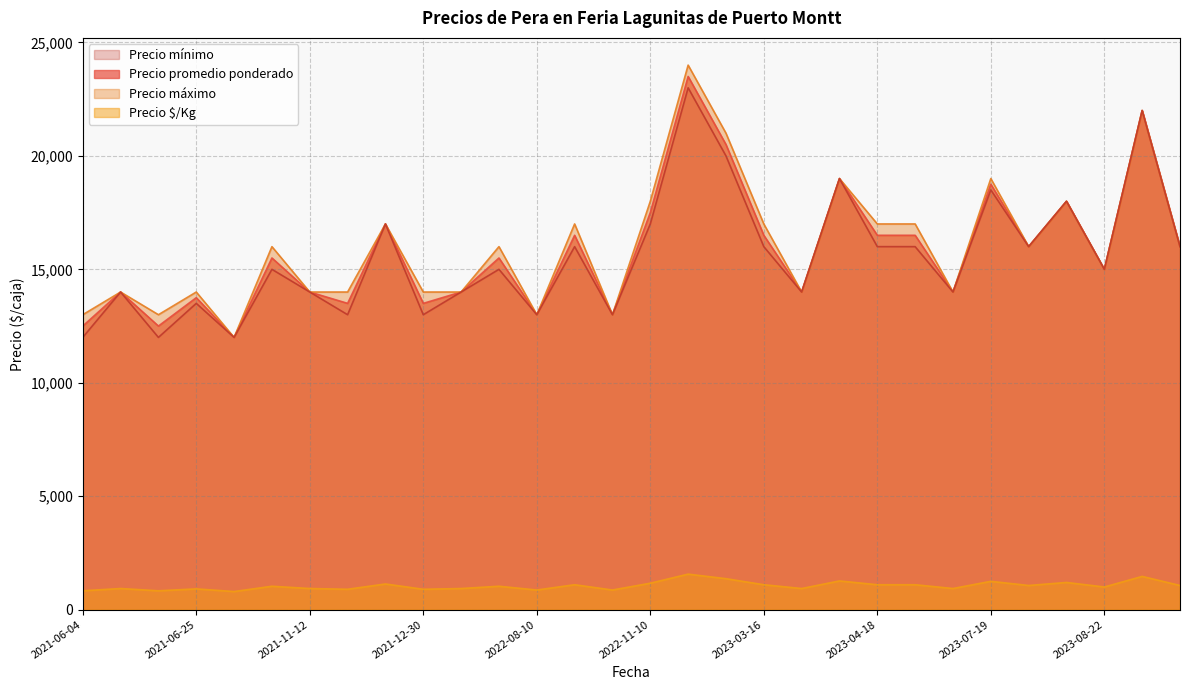

At which category is the sum across all series the highest?

2022-11-28